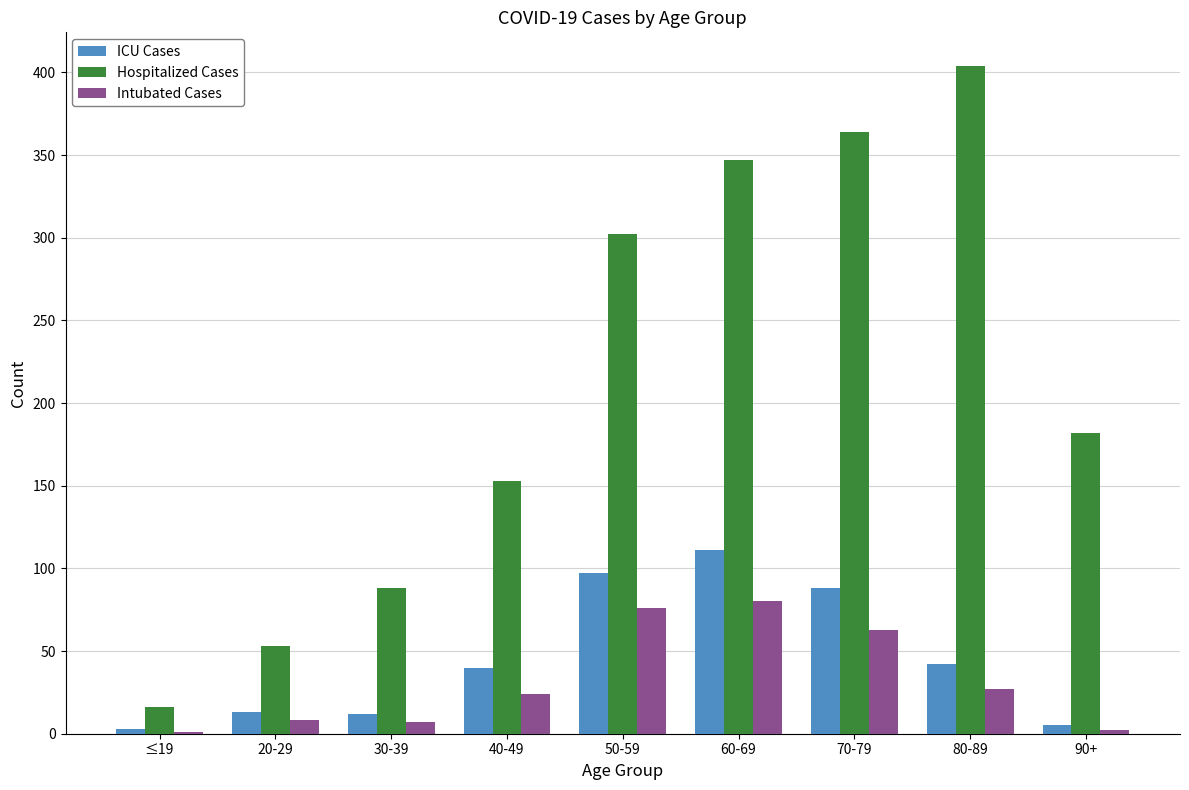

Which series changed the most between ≤19 and 50-59?

Hospitalized Cases